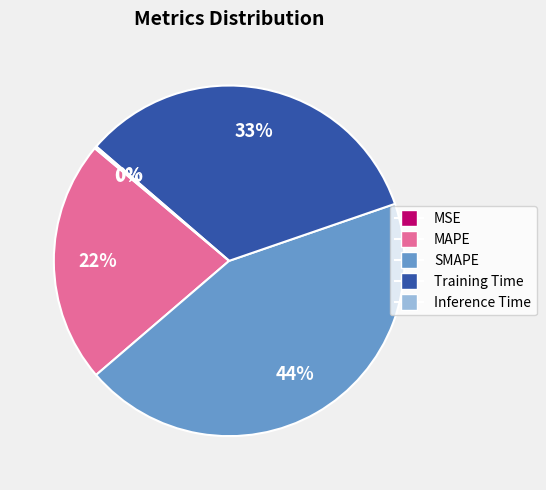

To the nearest percent, what is the average slice percentage?

20%